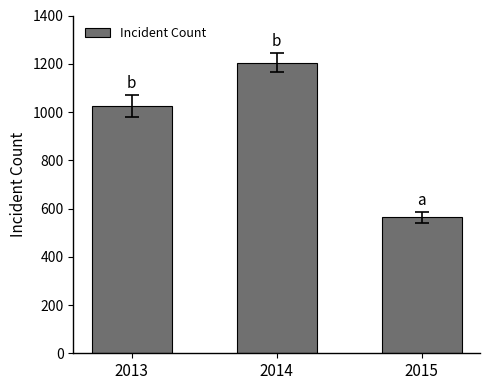

Reading right to left, what are all the values shown in this chart?

563	1205	1024